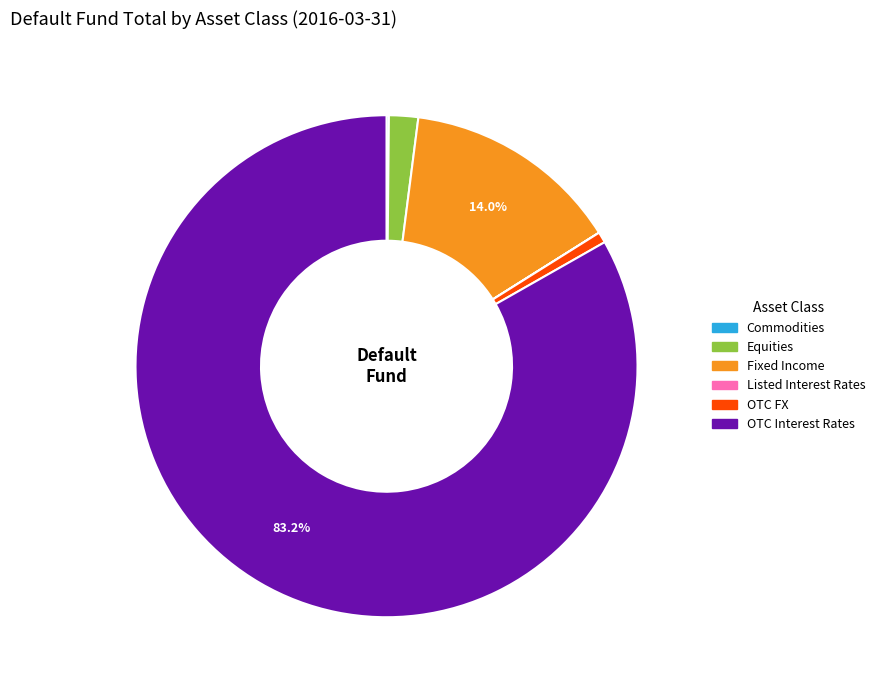

Which category has the biggest portion of the pie?

OTC Interest Rates